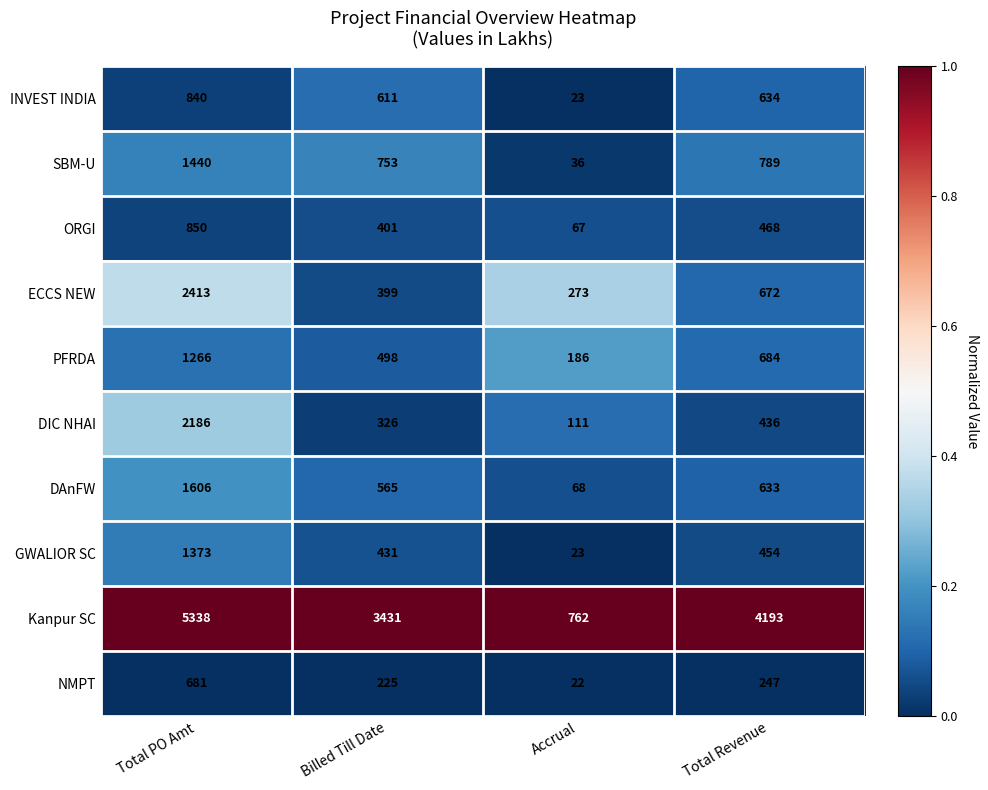

Which series has the widest spread of values?

Kanpur SC